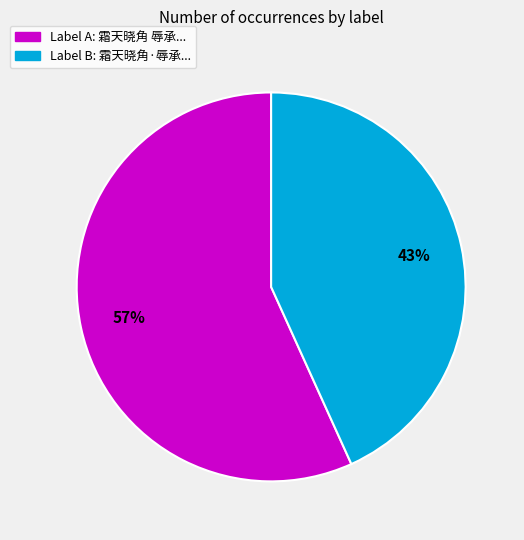

Is there any slice that represents more than half of the pie?

Yes